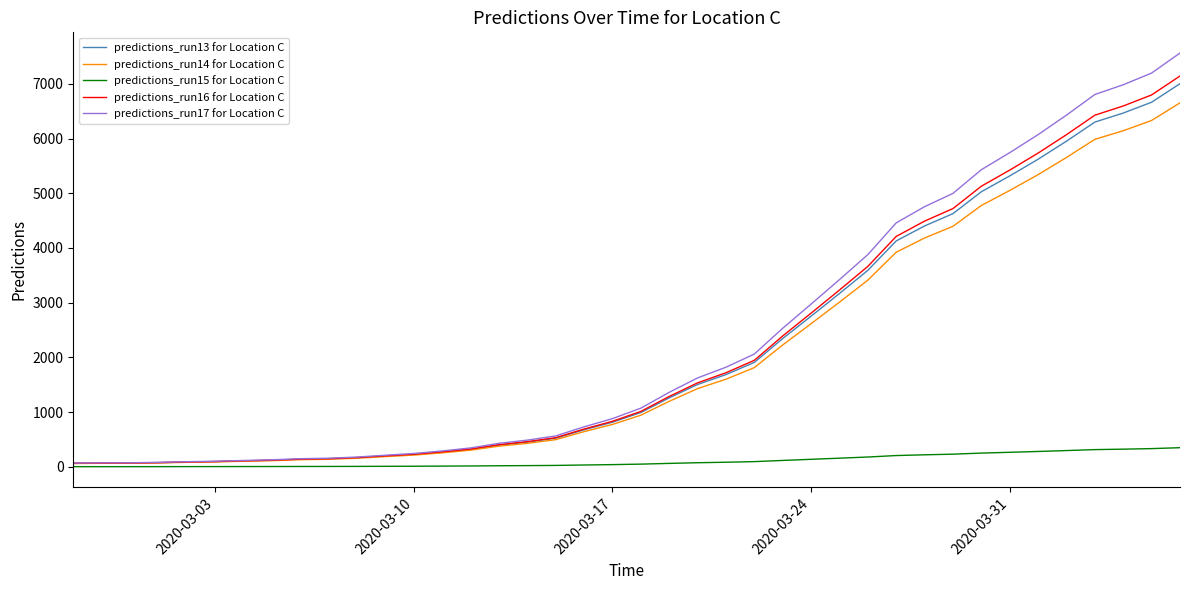

Which series has the largest range (max minus min)?

predictions_run17 for Location C